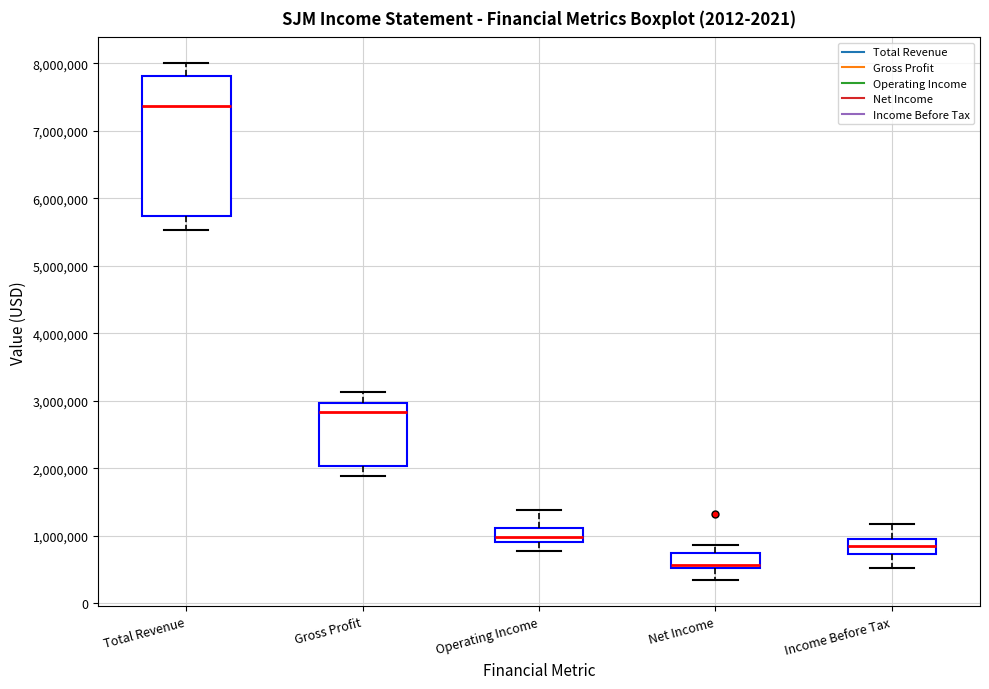

Which box's median line is the lowest?

Net Income